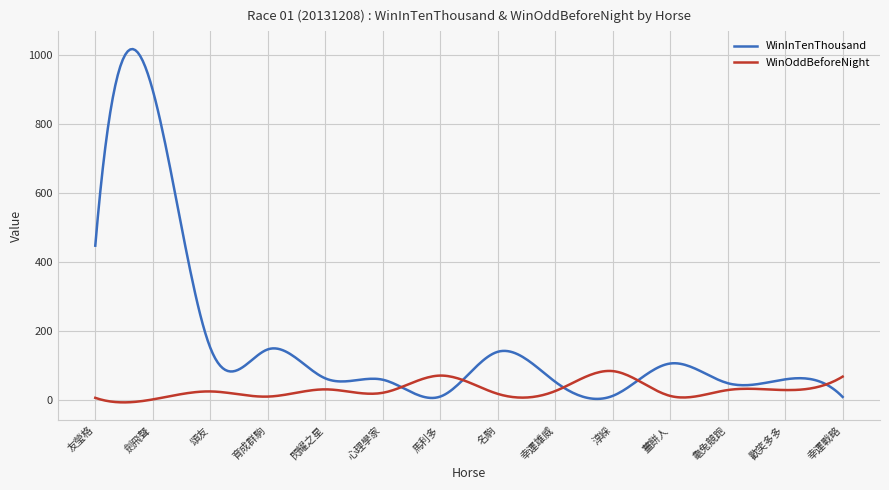

List the series in order of their overall mean, highest first.

WinInTenThousand, WinOddBeforeNight